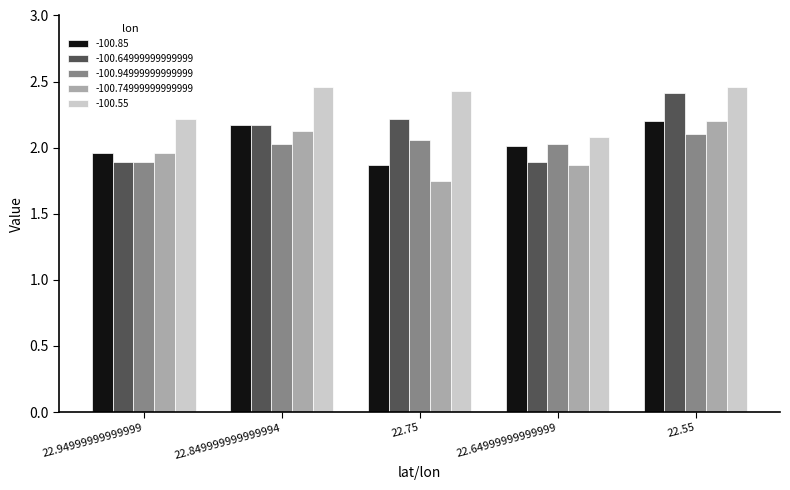

Which label corresponds to the smallest value in the chart?

22.75